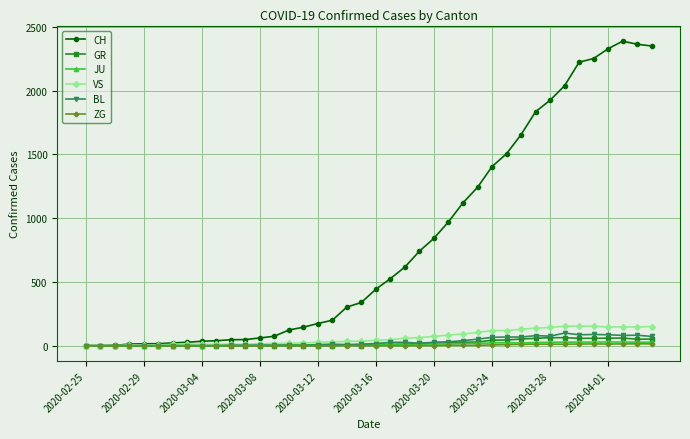

True or false: ZG has more than 0 interior local peaks.

True